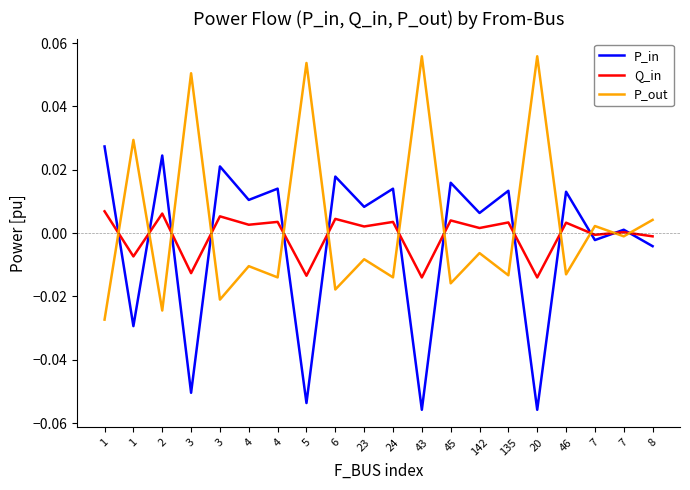

At 3, list the series in order from smallest to largest.

P_in, Q_in, P_out